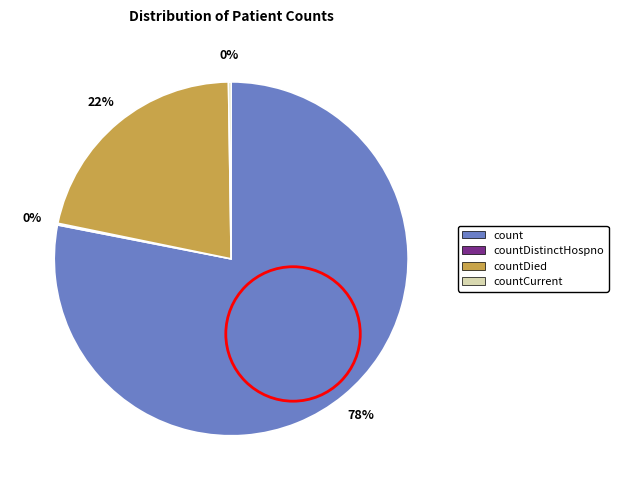

Do count and countDied together represent more than half of the pie?

Yes